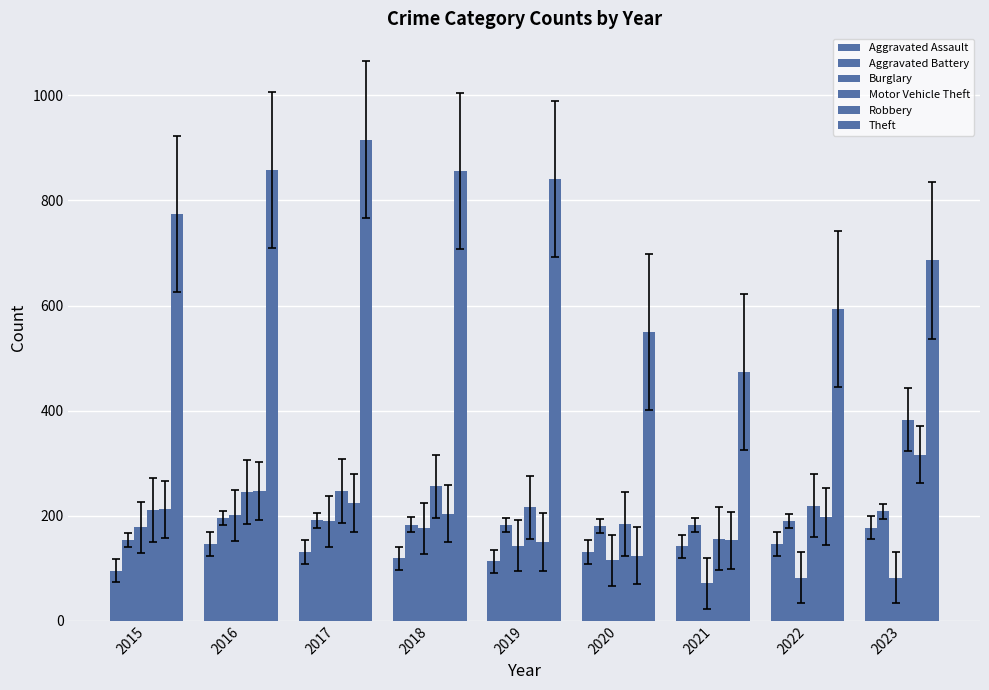

Are the bars grouped side by side (vs. stacked)?

Yes